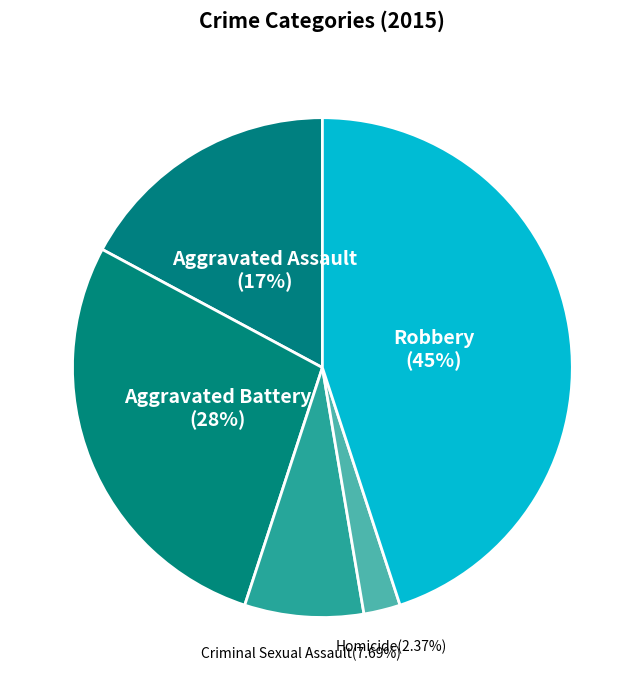

True or false: Robbery accounts for 35% of the total.

False